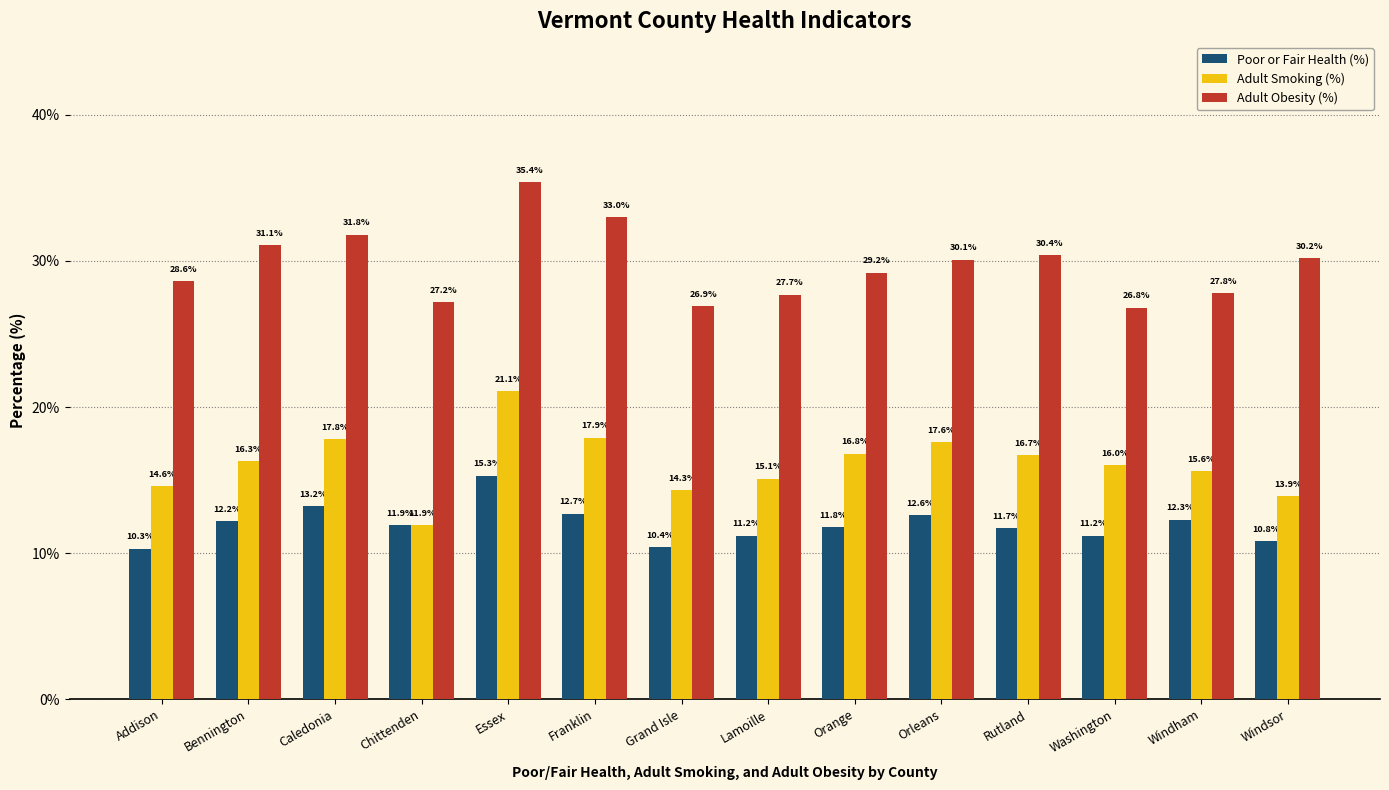

Reading left to right, list all the values displayed in this chart.

Poor or Fair Health (%): Addison=10.3	Bennington=12.2	Caledonia=13.2	Chittenden=11.9	Essex=15.3	Franklin=12.7	Grand Isle=10.4	Lamoille=11.2	Orange=11.8	Orleans=12.6	Rutland=11.7	Washington=11.2	Windham=12.3	Windsor=10.8
Adult Smoking (%): Addison=14.6	Bennington=16.3	Caledonia=17.8	Chittenden=11.9	Essex=21.1	Franklin=17.9	Grand Isle=14.3	Lamoille=15.1	Orange=16.8	Orleans=17.6	Rutland=16.7	Washington=16.0	Windham=15.6	Windsor=13.9
Adult Obesity (%): Addison=28.6	Bennington=31.1	Caledonia=31.8	Chittenden=27.2	Essex=35.4	Franklin=33.0	Grand Isle=26.9	Lamoille=27.7	Orange=29.2	Orleans=30.1	Rutland=30.4	Washington=26.8	Windham=27.8	Windsor=30.2